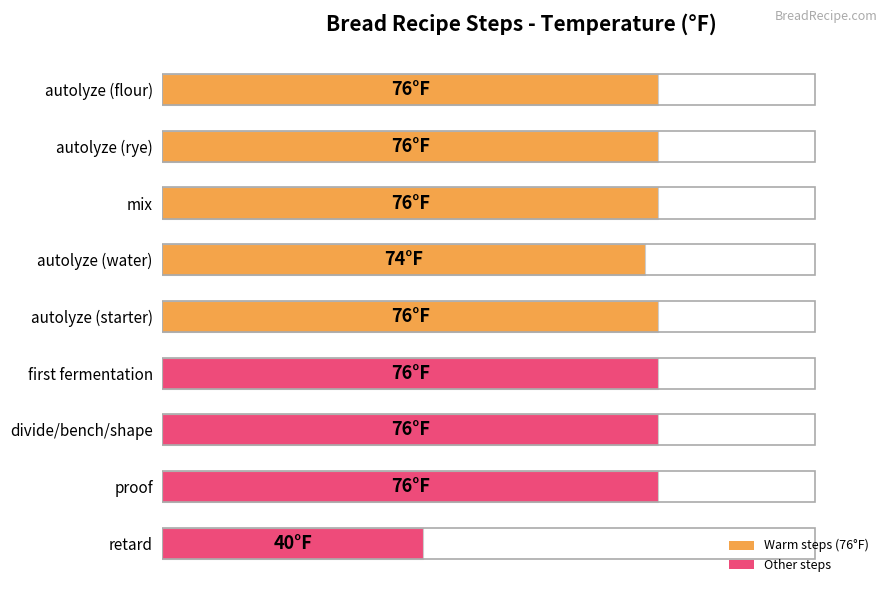

Reading left to right, transcribe all the data shown in this chart.

76	76	76	74	76	76	76	76	40